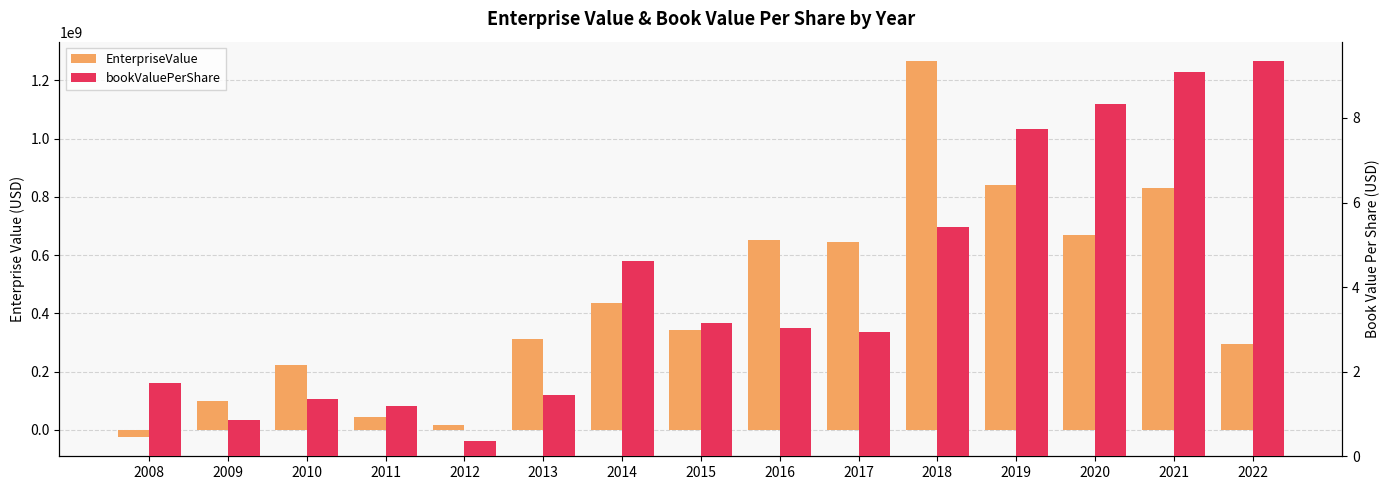

What is the value of the EnterpriseValue bar at the 4th from the left?

45865515.6